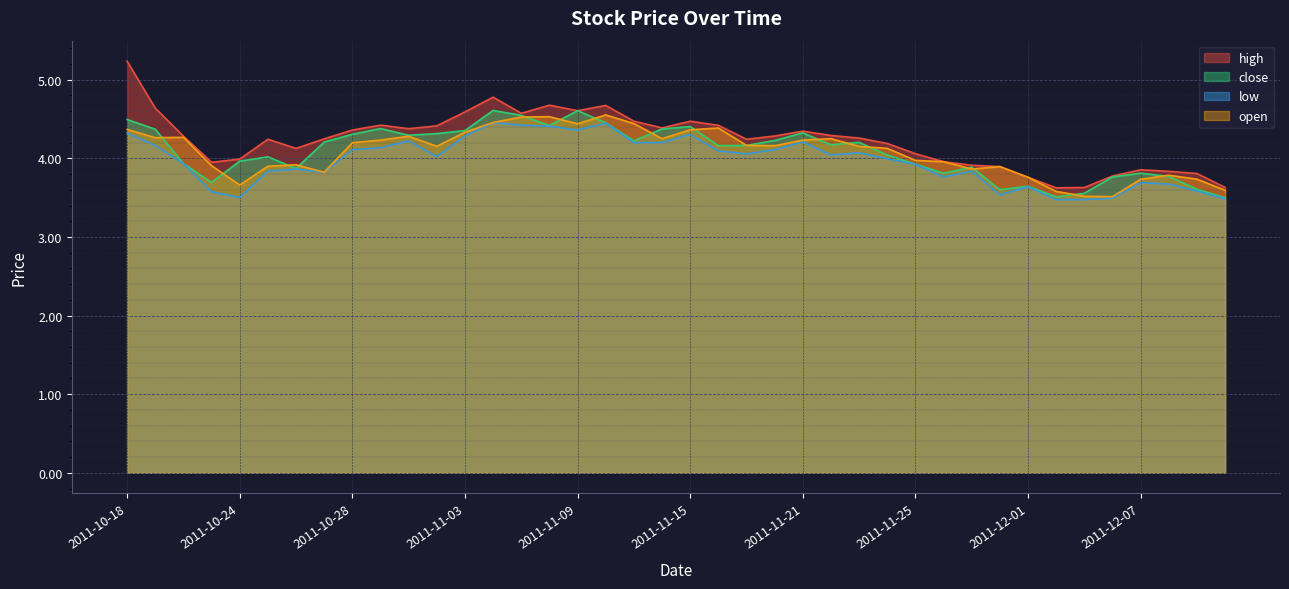

What is the label of the 21st point from the left?

2011-11-15